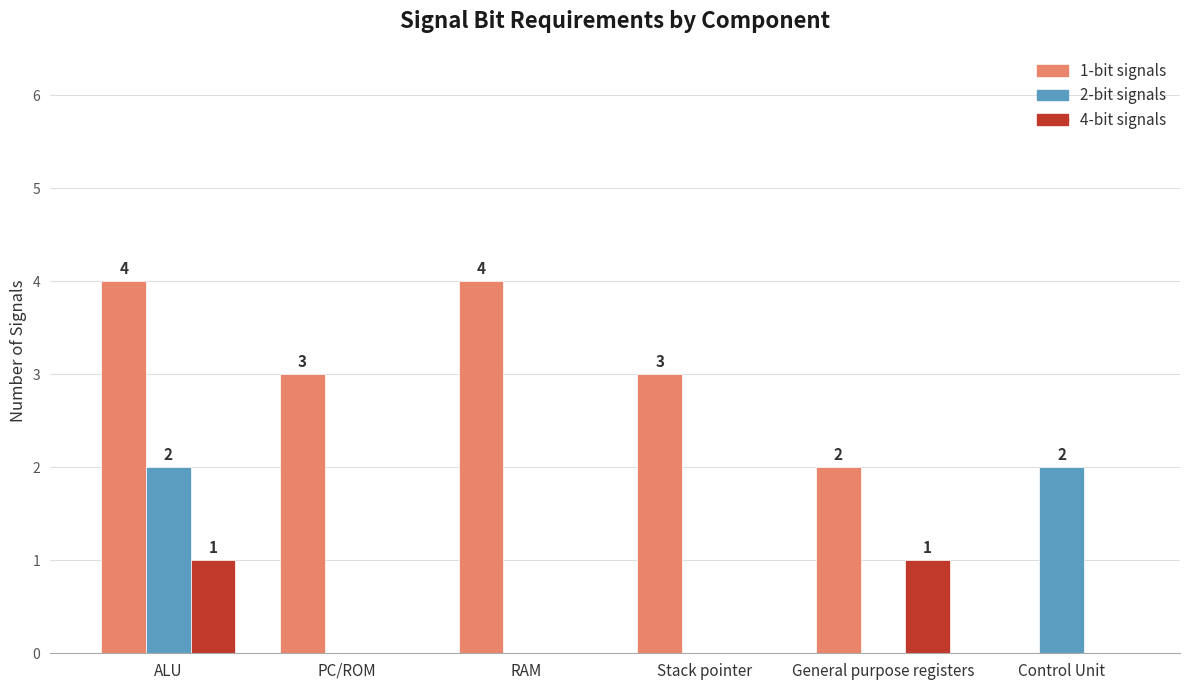

Reading left to right, transcribe all the data shown in this chart.

1-bit signals: ALU=4	PC/ROM=3	RAM=4	Stack pointer=3	General purpose registers=2	Control Unit=0
2-bit signals: ALU=2	PC/ROM=0	RAM=0	Stack pointer=0	General purpose registers=0	Control Unit=2
4-bit signals: ALU=1	PC/ROM=0	RAM=0	Stack pointer=0	General purpose registers=1	Control Unit=0